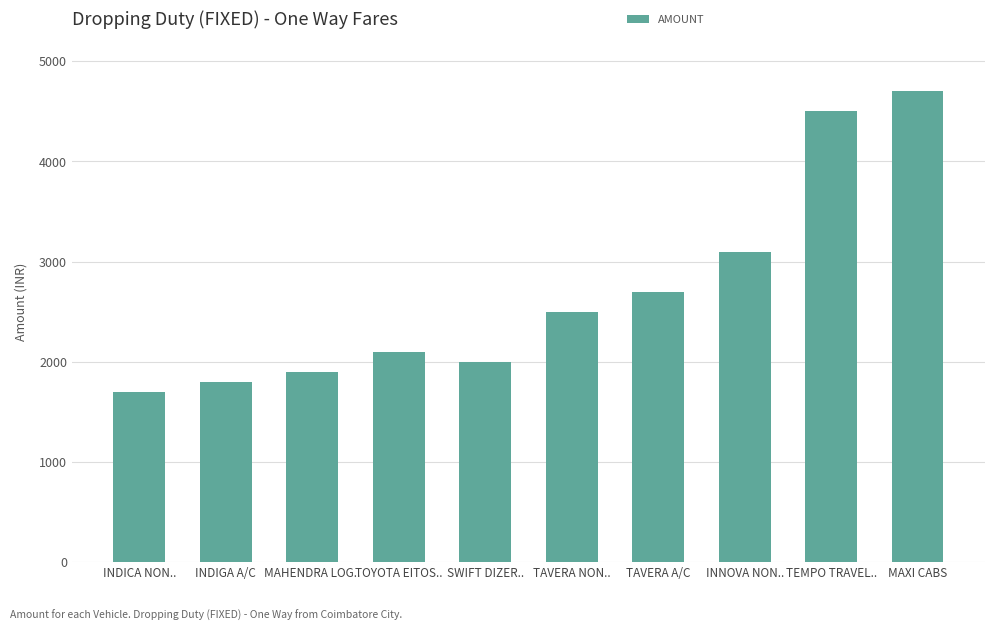

Is it true that the value at MAXI CABS is 8439?

False